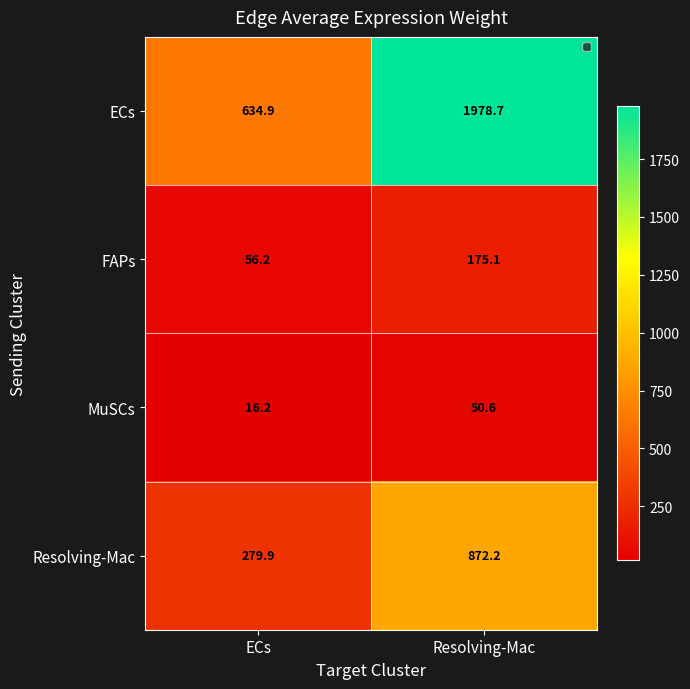

Rank the series by their maximum value, from highest to lowest.

ECs, Resolving-Mac, FAPs, MuSCs